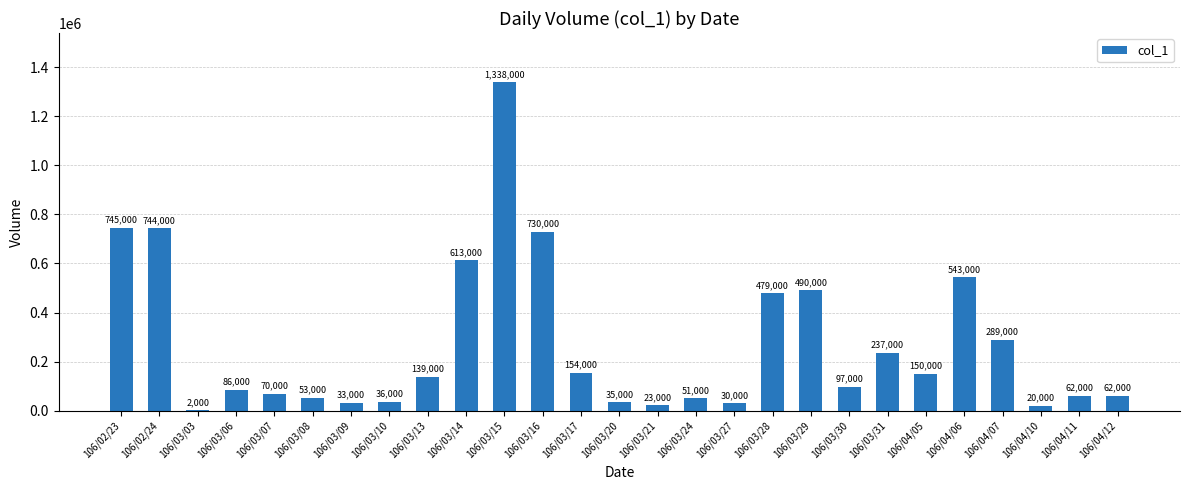

What is the sum of the values at 106/04/05 and 106/03/28?

629000